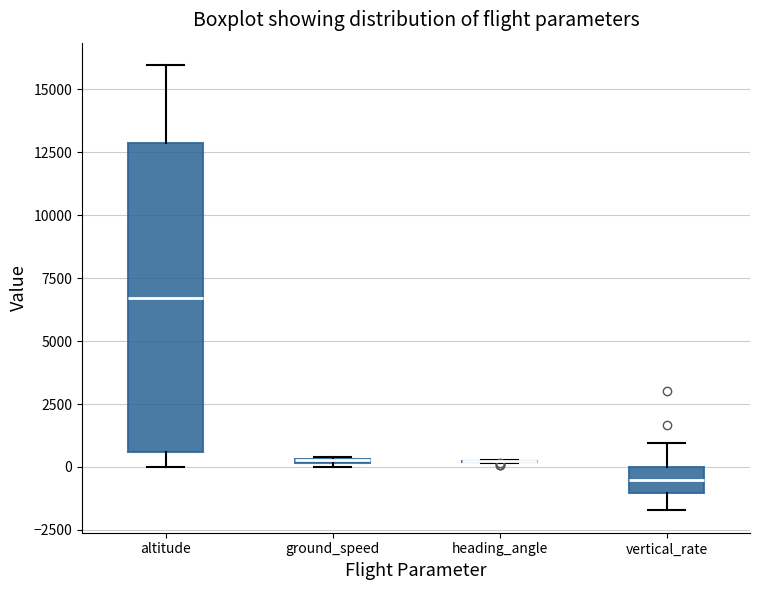

Which box is the tallest, from its lower edge to its upper edge?

altitude